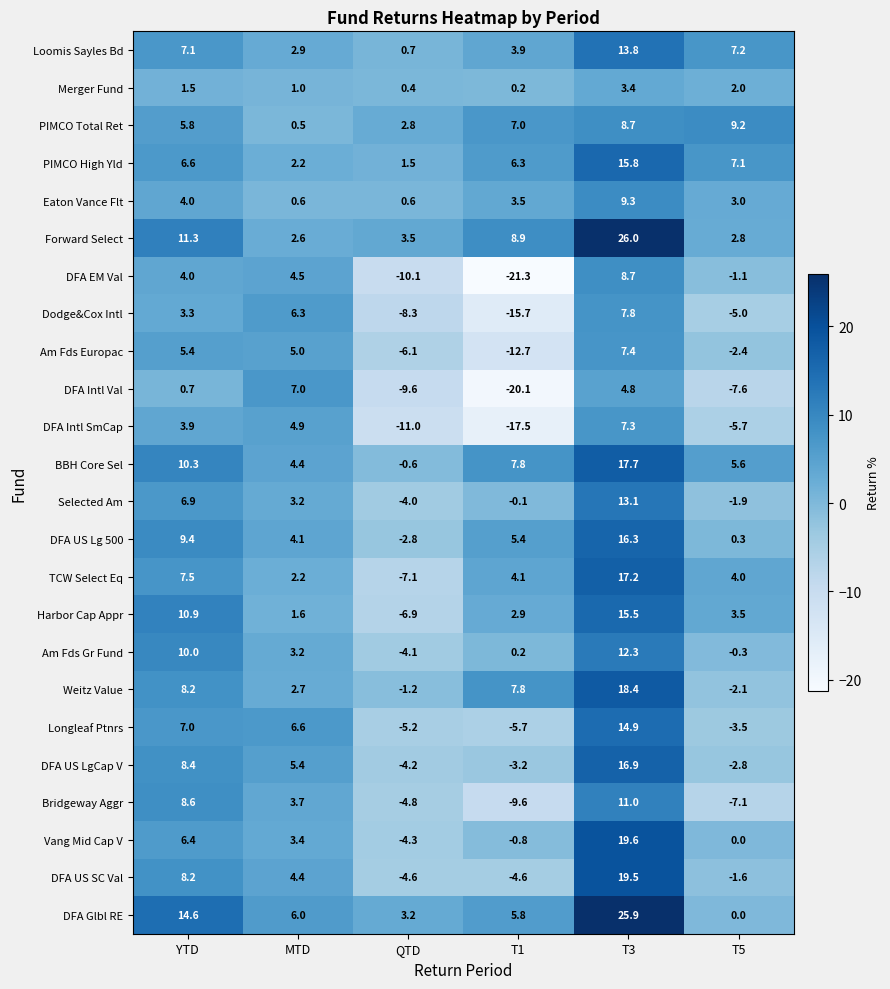

Rank the series by their maximum value, from highest to lowest.

Forward Select, DFA Glbl RE, Vang Mid Cap V, DFA US SC Val, Weitz Value, BBH Core Sel, TCW Select Eq, DFA US LgCap V, DFA US Lg 500, PIMCO High Yld, Harbor Cap Appr, Longleaf Ptnrs, Loomis Sayles Bd, Selected Am, Am Fds Gr Fund, Bridgeway Aggr, Eaton Vance Flt, PIMCO Total Ret, DFA EM Val, Dodge&Cox Intl, Am Fds Europac, DFA Intl SmCap, DFA Intl Val, Merger Fund